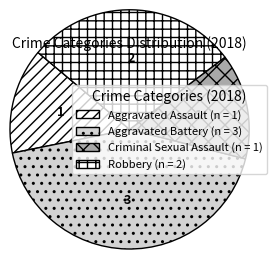

Is it true that Criminal Sexual Assault is 1% of the pie?

False